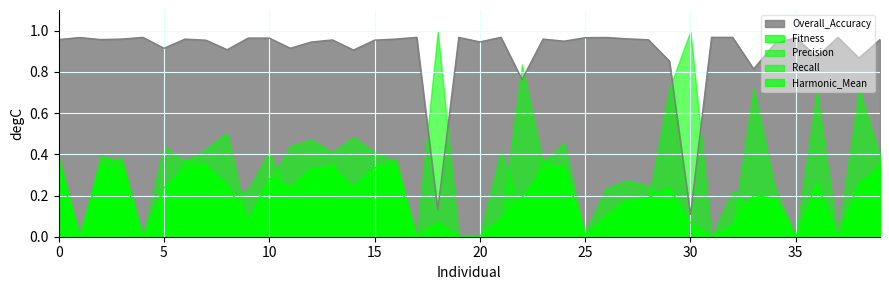

True or false: Overall_Accuracy has a value of 0.1 at 18.

True